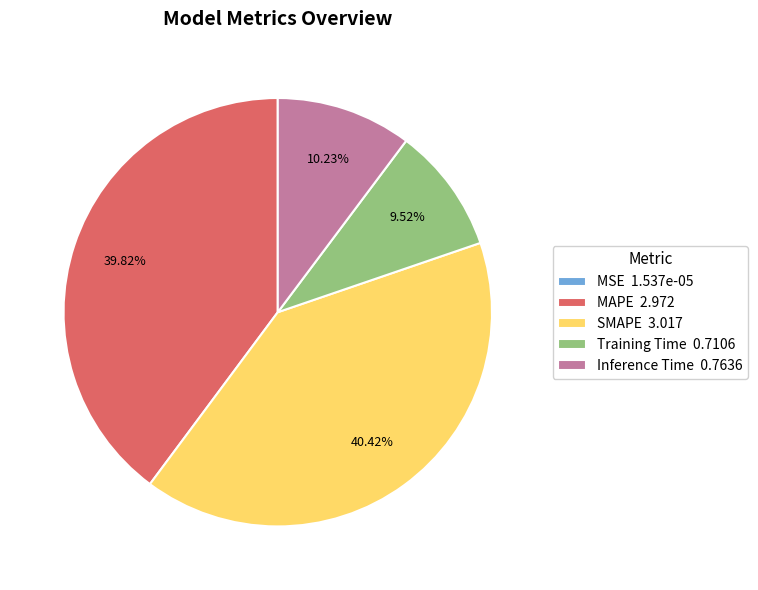

To the nearest percent, what is the average slice percentage?

20%